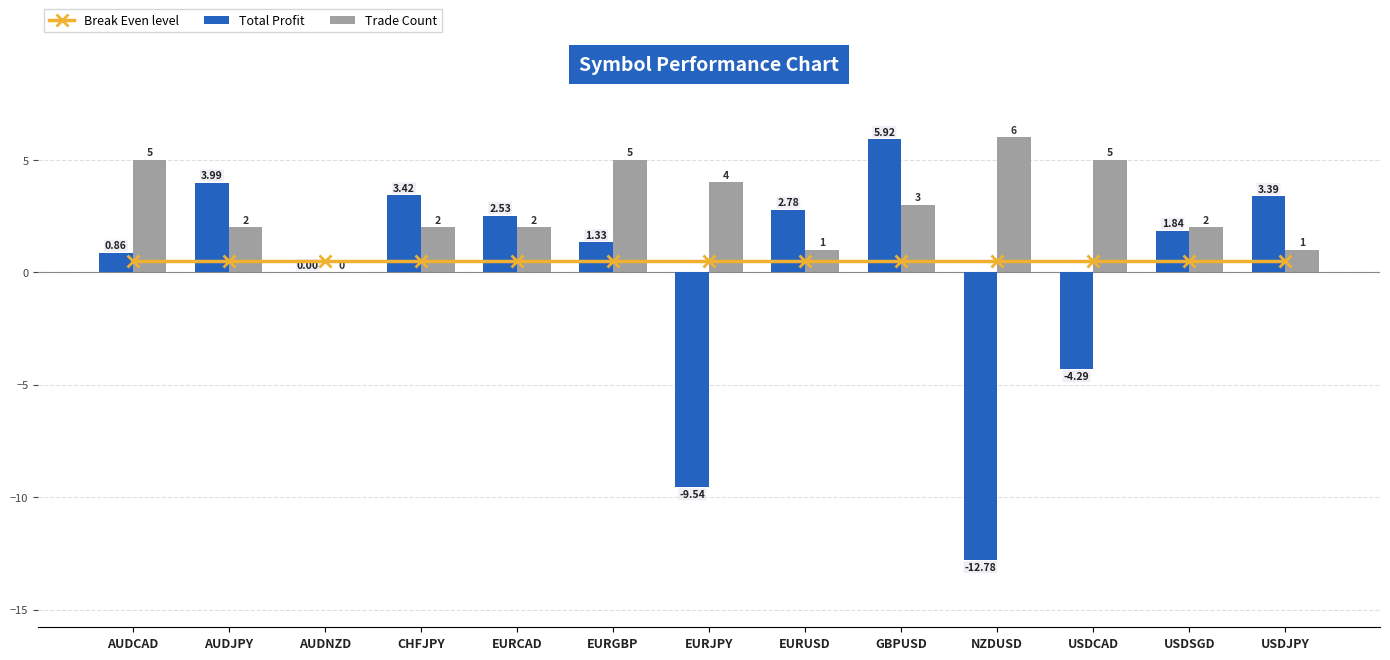

The value of Break Even level at EURUSD is 0.8. True or false?

False